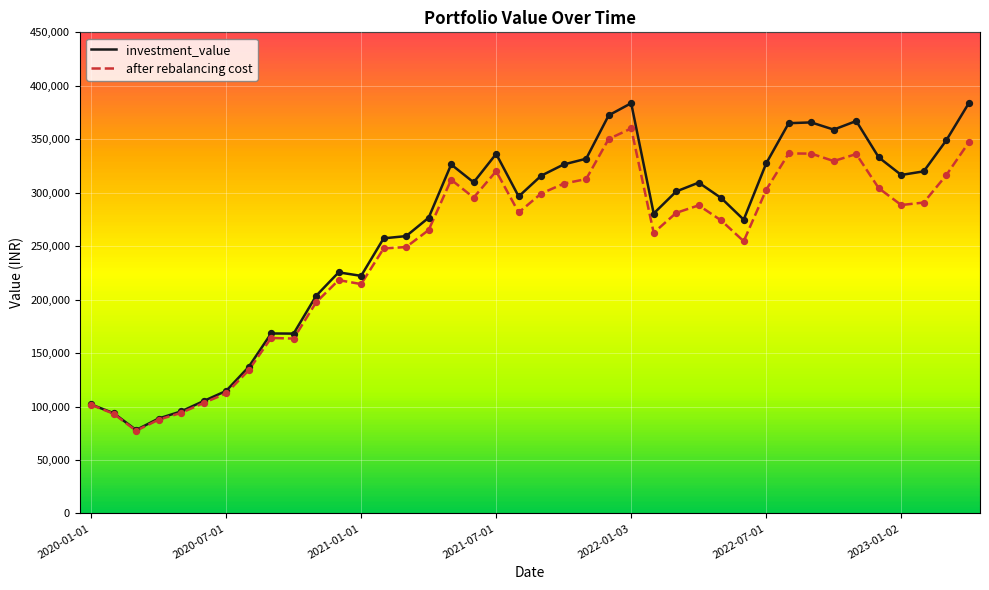

Which series reaches the maximum Y coordinate?

investment_value